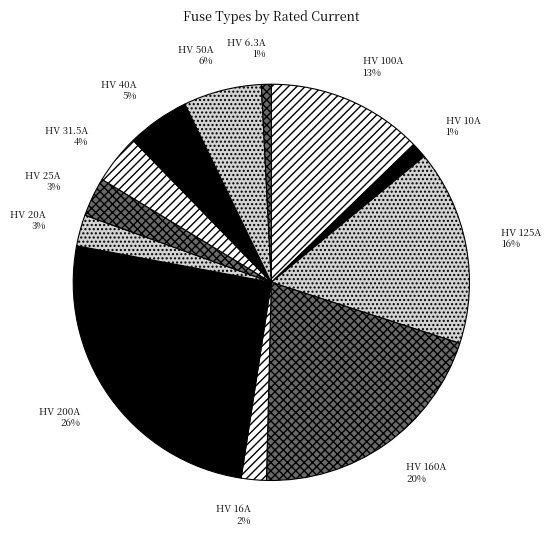

Does HV 100A account for over 50% of the chart?

No